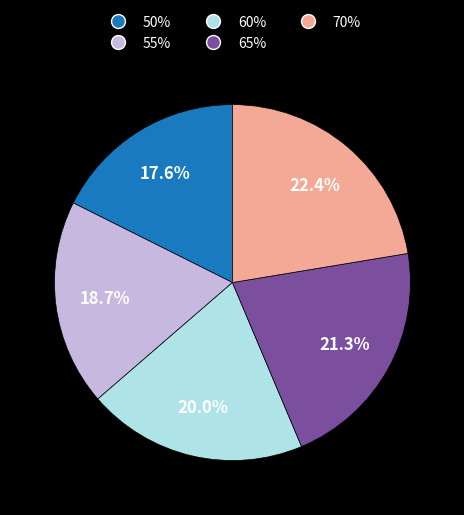

Is there a majority slice in this chart?

No